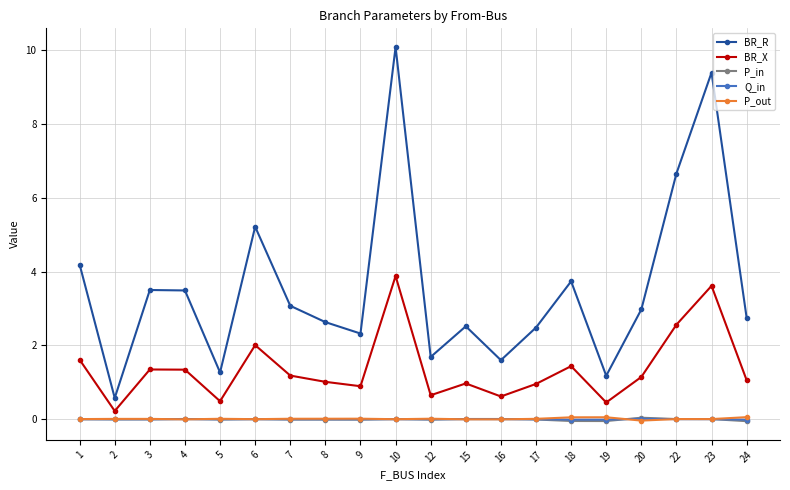

True or false: BR_R has a value of 9.4 at 23.

True